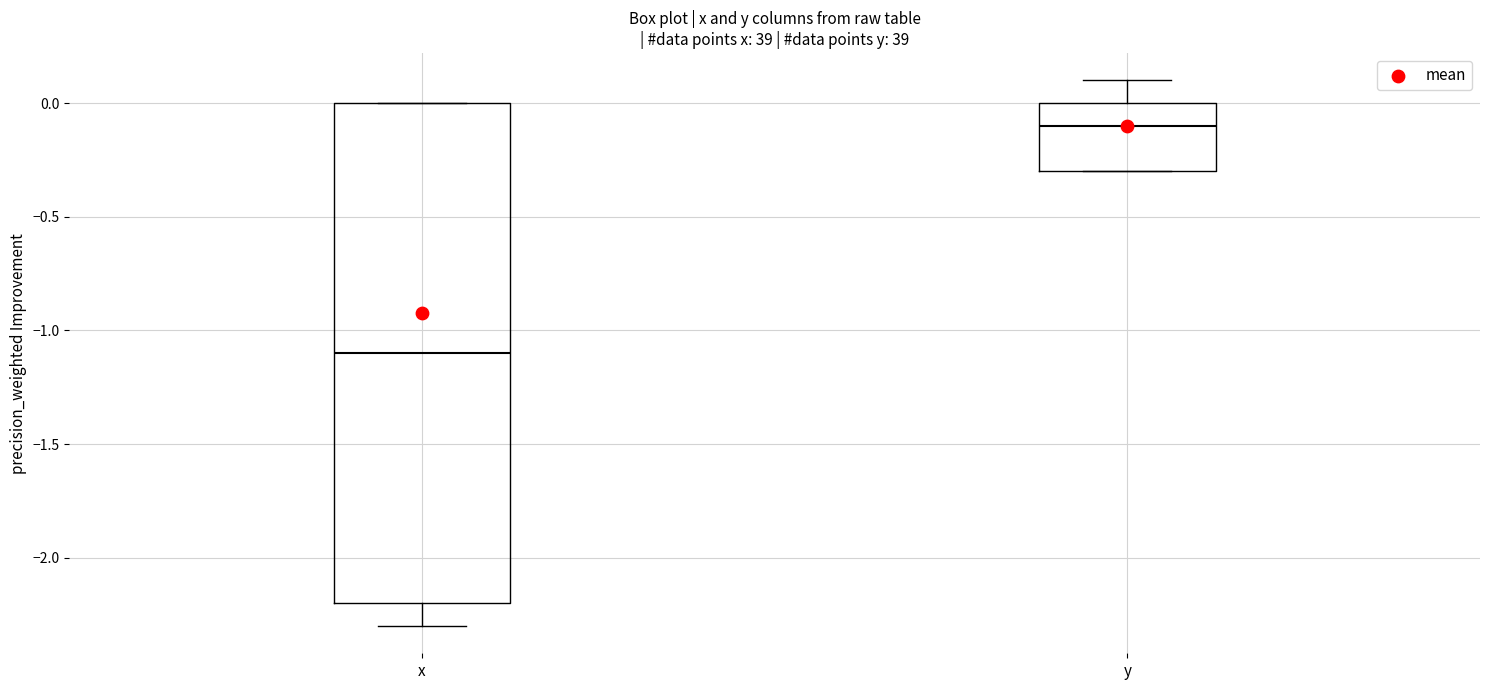

Reading left to right, read every box against the y-axis: the position of its median line, the range the box covers, and the ends of its whiskers. The values are not printed on the chart, so give them approximately, as read against the axis.

x: median -1.1, box -2.2 to 0.0, whiskers -2.3 to 0.0
y: median -0.1, box -0.3 to 0.0, whiskers -0.3 to 0.1